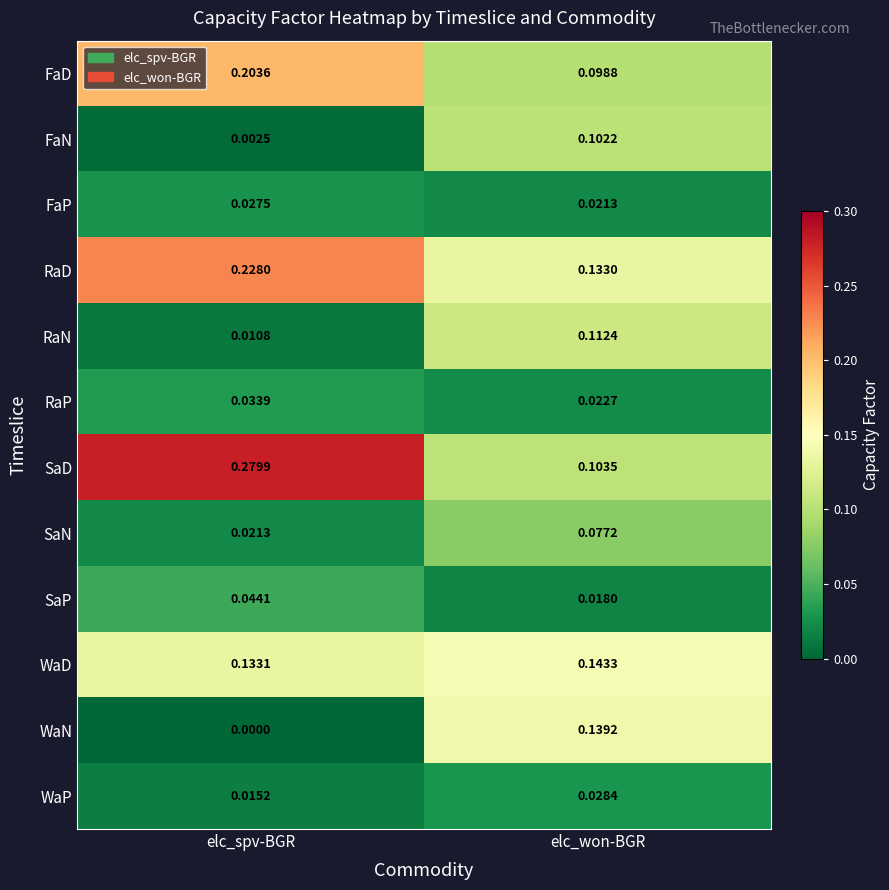

Which label corresponds to the largest value in the chart?

elc_spv-BGR